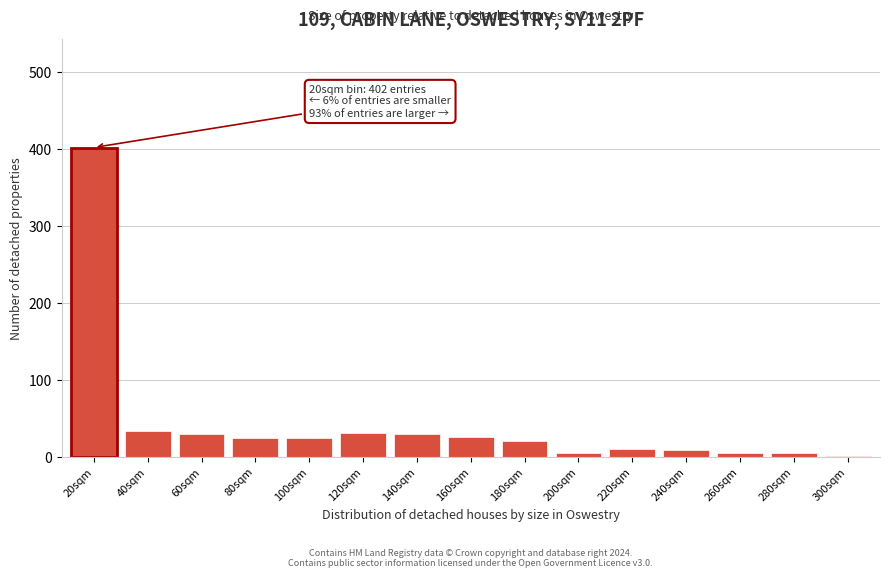

True or false: the data shows 44 at 80sqm.

False